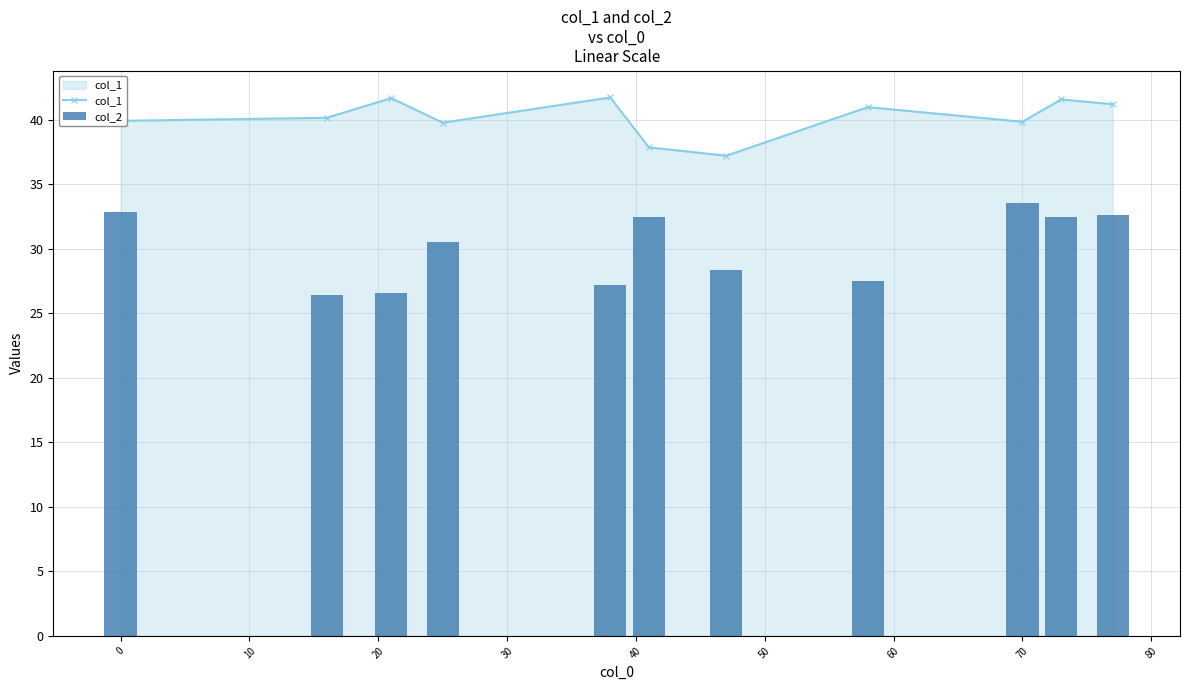

What is the highest value of the col_2 series?

33.5